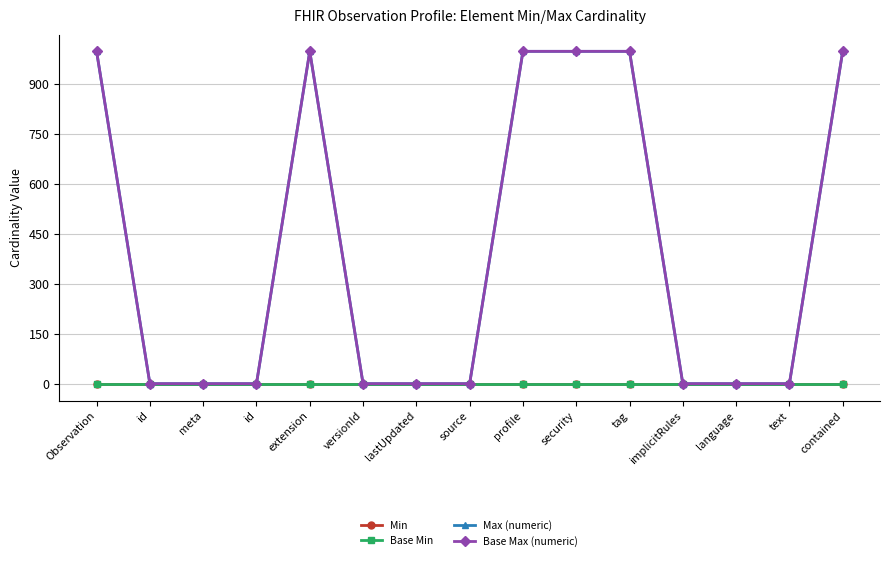

What is the total value across all series at meta?

2